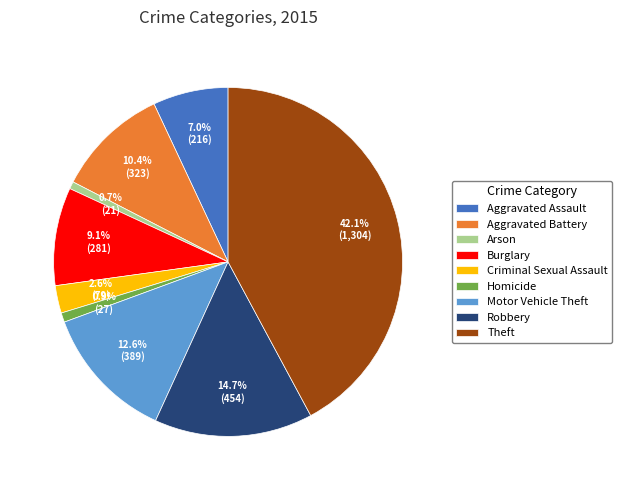

Is it true that Burglary is 9% of the pie?

True